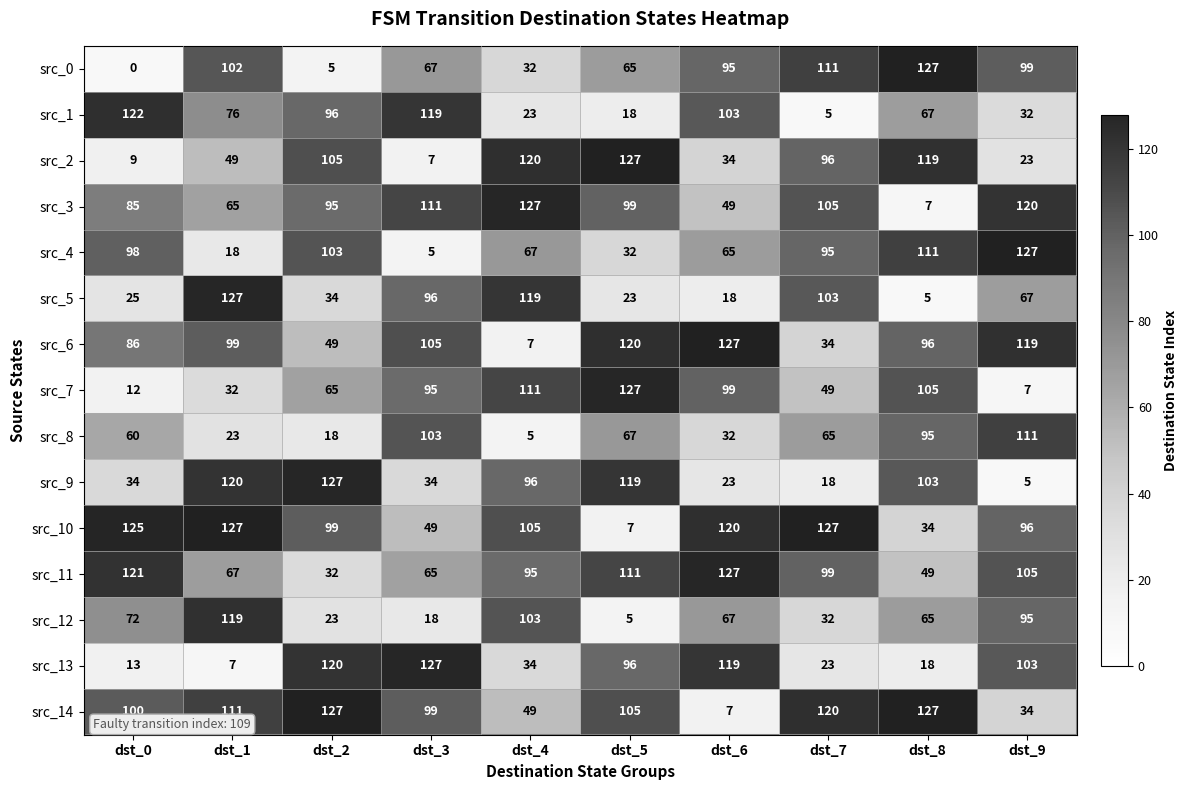

At how many categories does at least one series exceed 3?

10